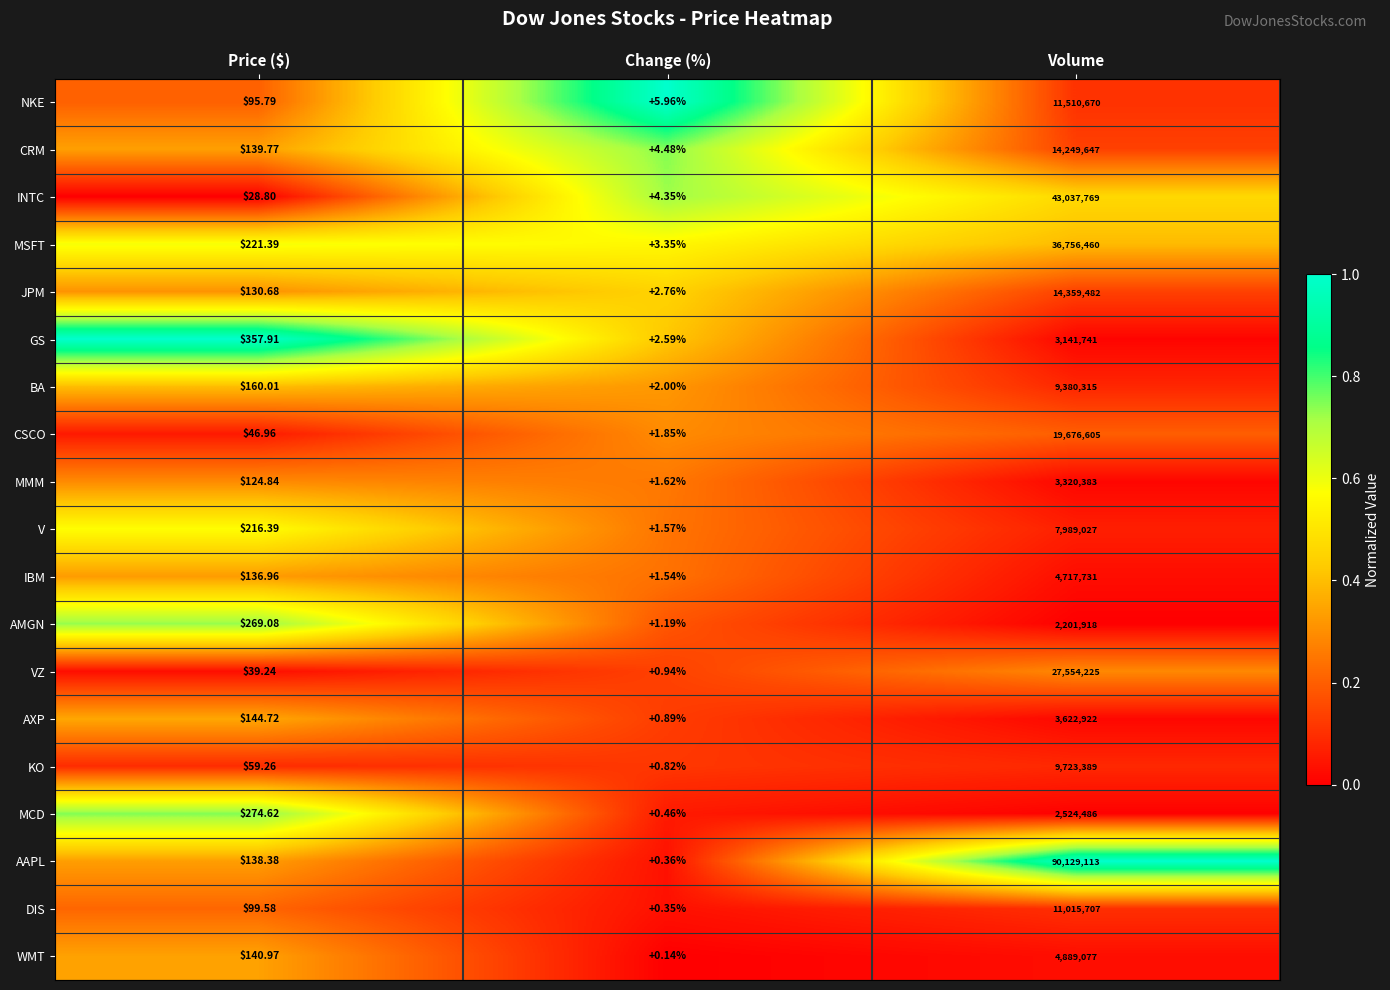

Which series has the widest spread of values?

AAPL